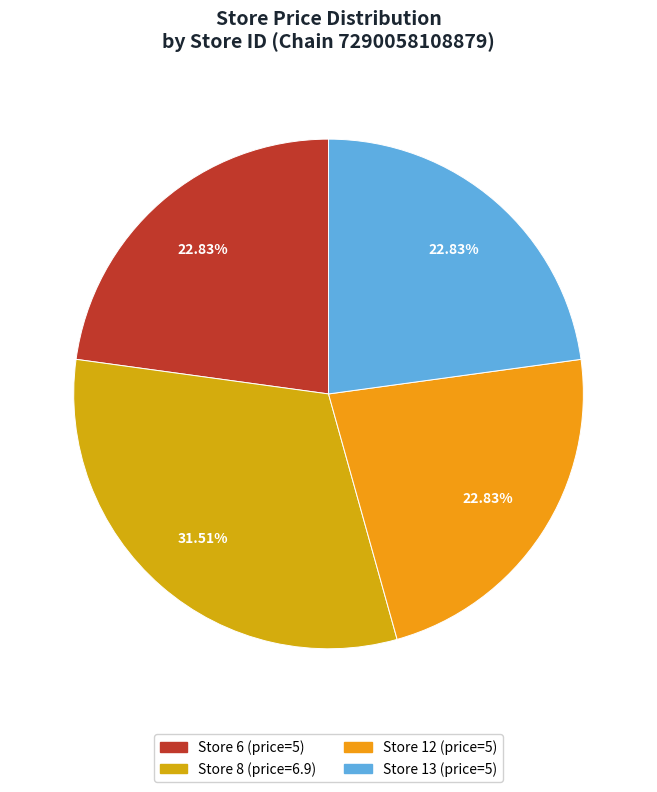

Rank the categories by value from highest to lowest.

Store 8, Store 6, Store 12, Store 13